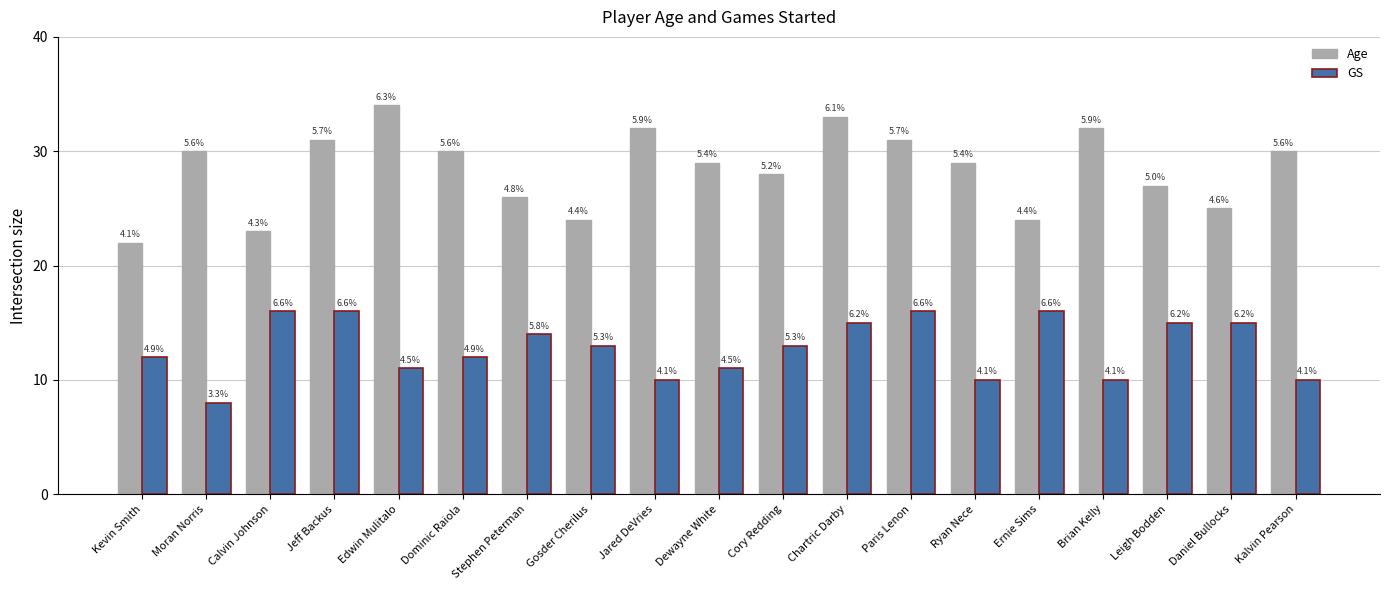

What value does the GS series have at Cory Redding?

13